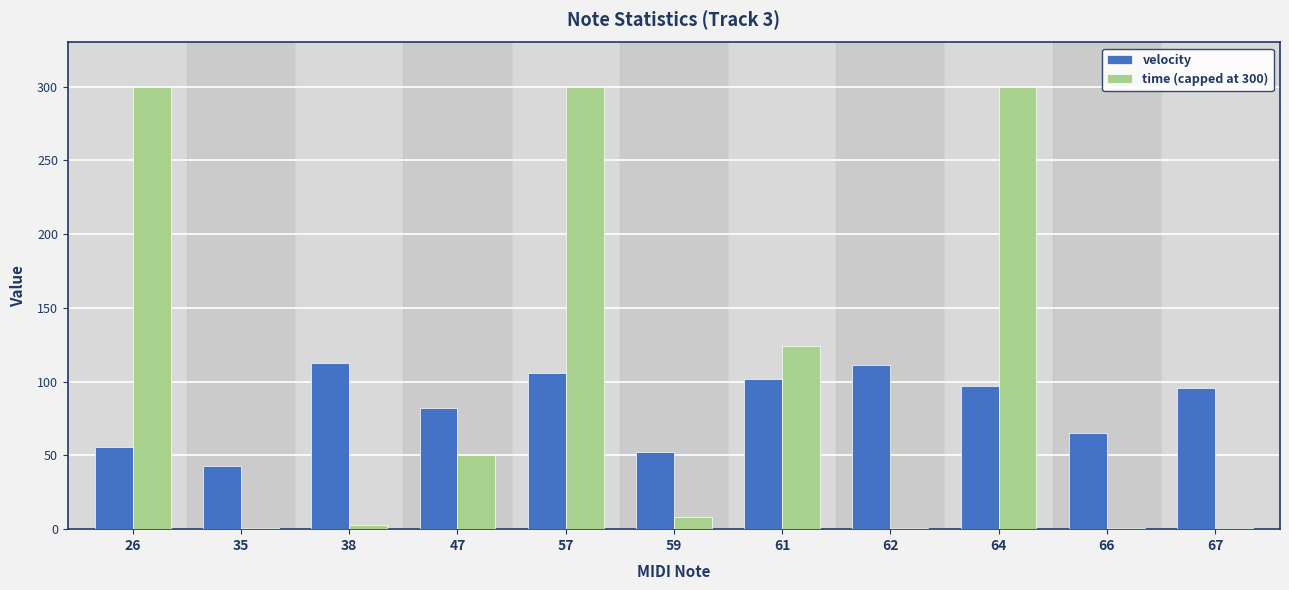

What is the minimum value shown in the chart?

1